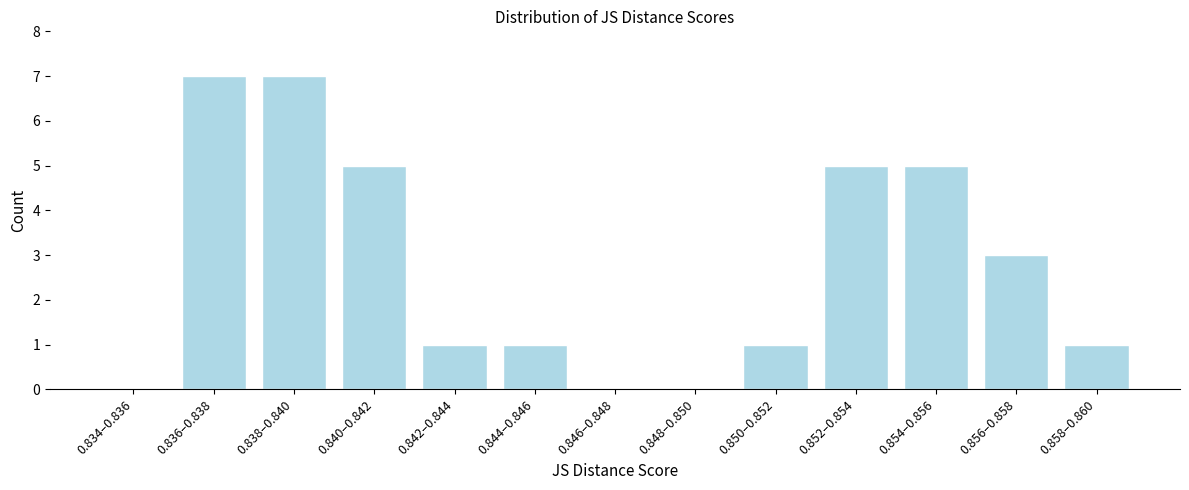

Reading right to left, what are all the values shown in this chart?

0.858–0.860=1	0.856–0.858=3	0.854–0.856=5	0.852–0.854=5	0.850–0.852=1	0.848–0.850=0	0.846–0.848=0	0.844–0.846=1	0.842–0.844=1	0.840–0.842=5	0.838–0.840=7	0.836–0.838=7	0.834–0.836=0